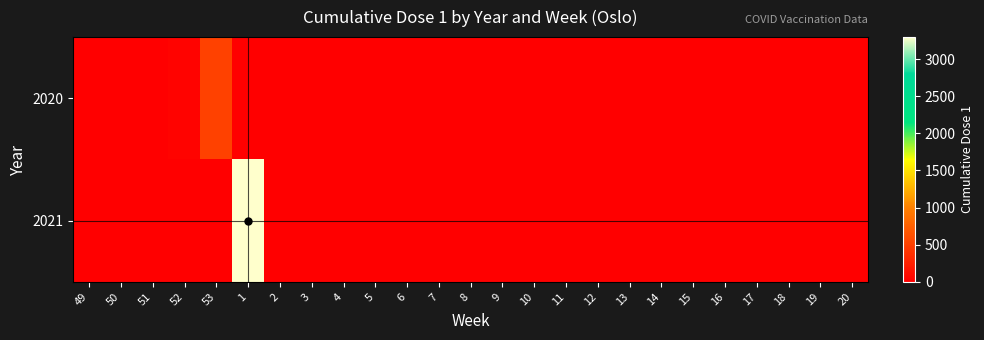

At how many categories does at least one series exceed 2962?

1